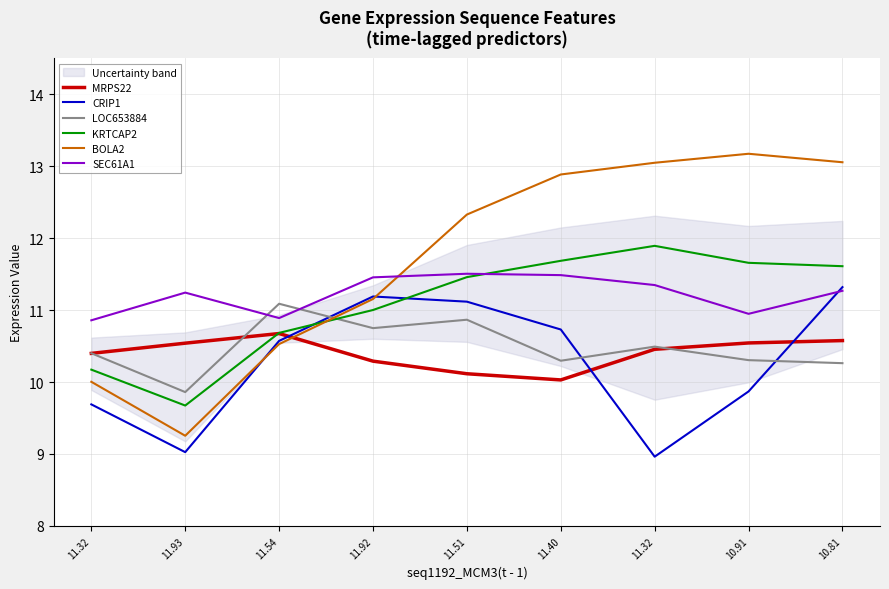

The value of SEC61A1 at 11.93 is 2.7. True or false?

False